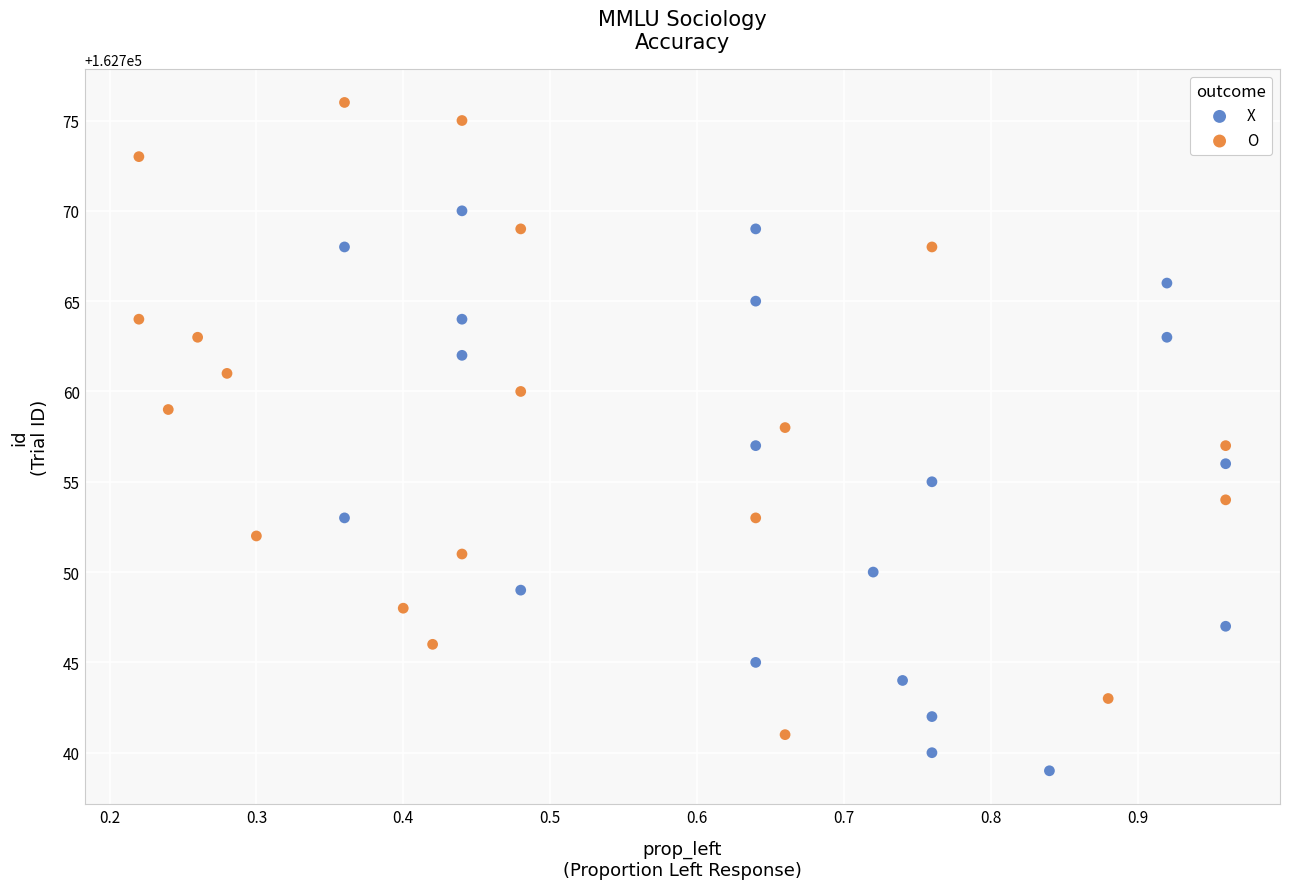

Which series reaches the minimum Y coordinate?

X